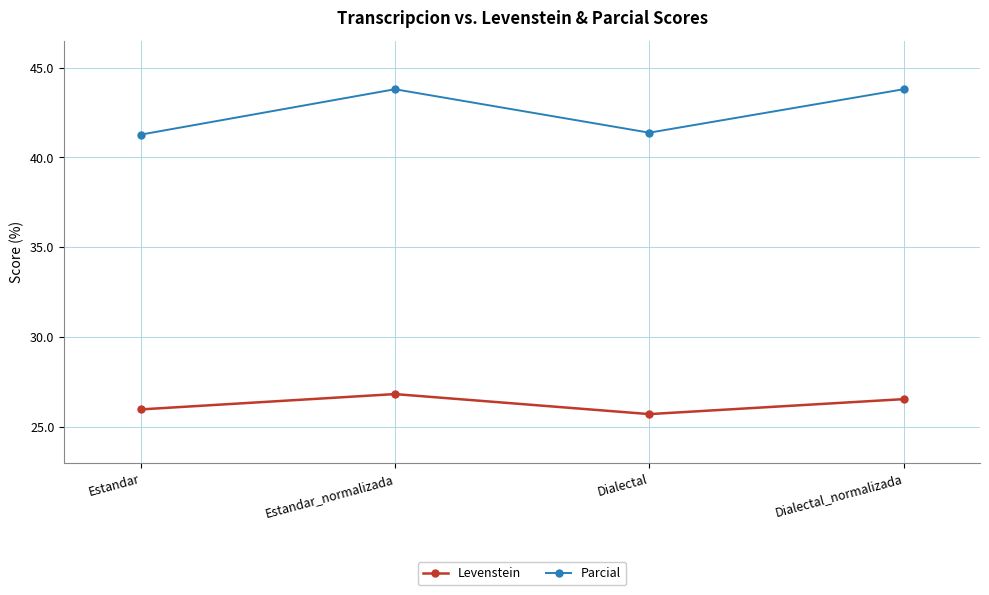

The value of Levenstein at Estandar_normalizada is 26.8. True or false?

True